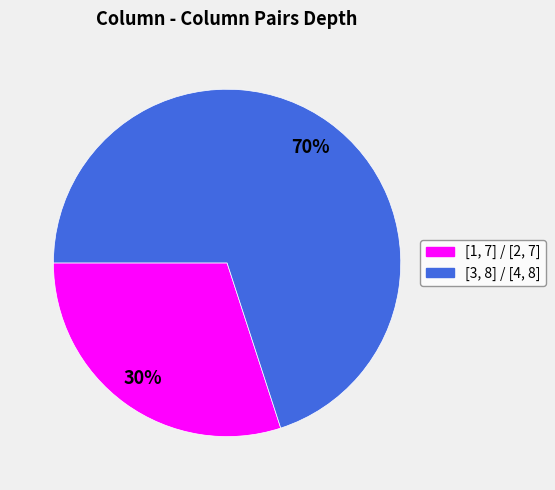

Is there any slice that represents more than half of the pie?

Yes